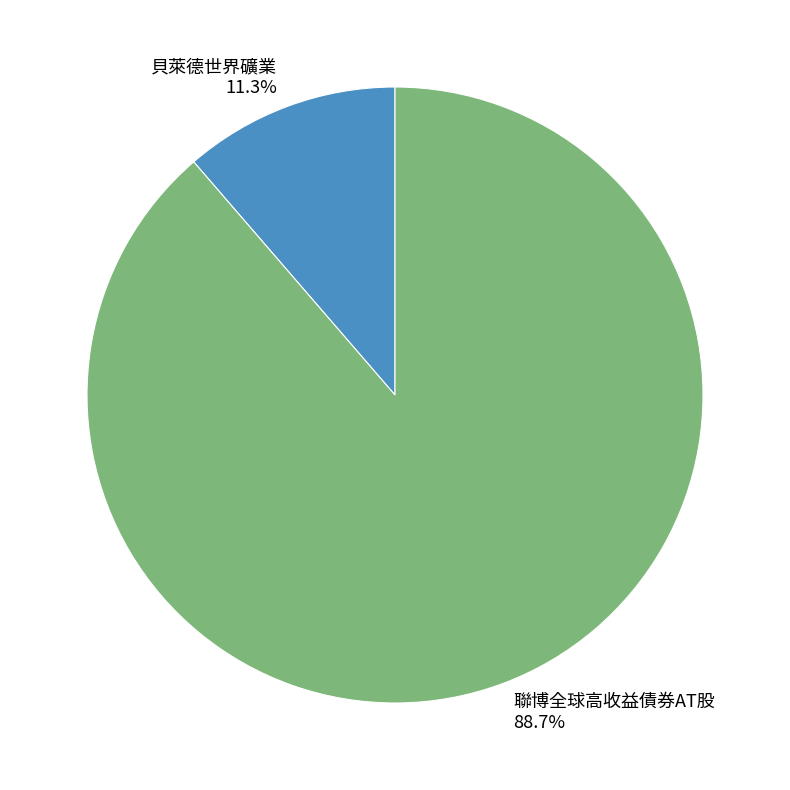

Which slice represents more than half of the pie?

聯博全球高收益債券AT股